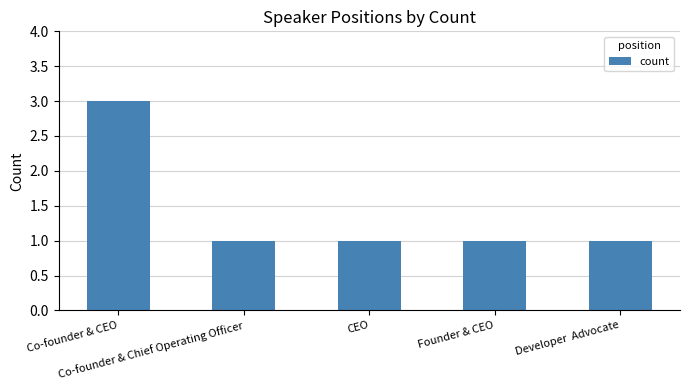

What is the change in value from Co-founder & CEO to Founder & CEO?

-2